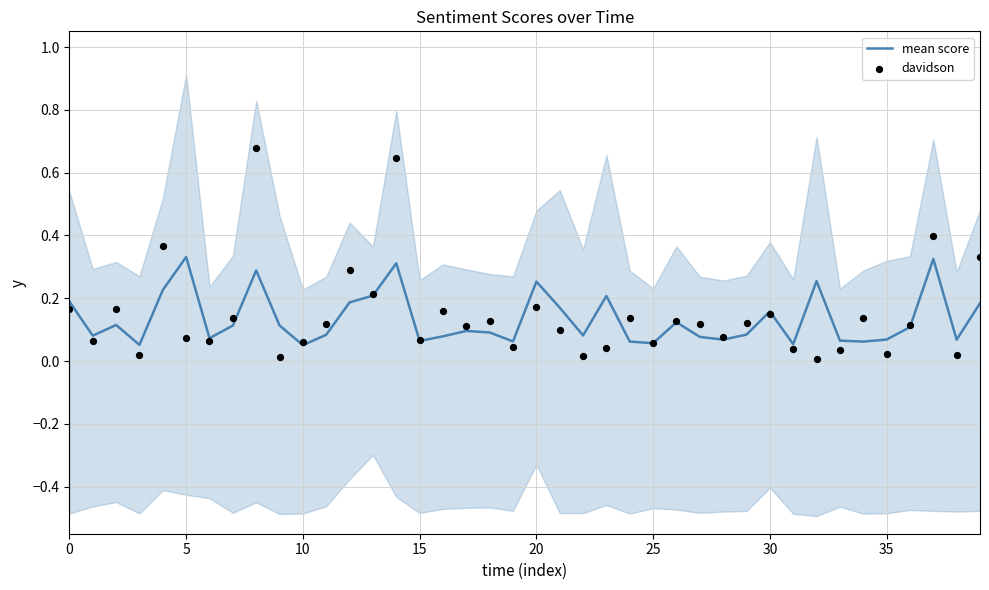

What are all the series names shown in the legend?

mean score, davidson